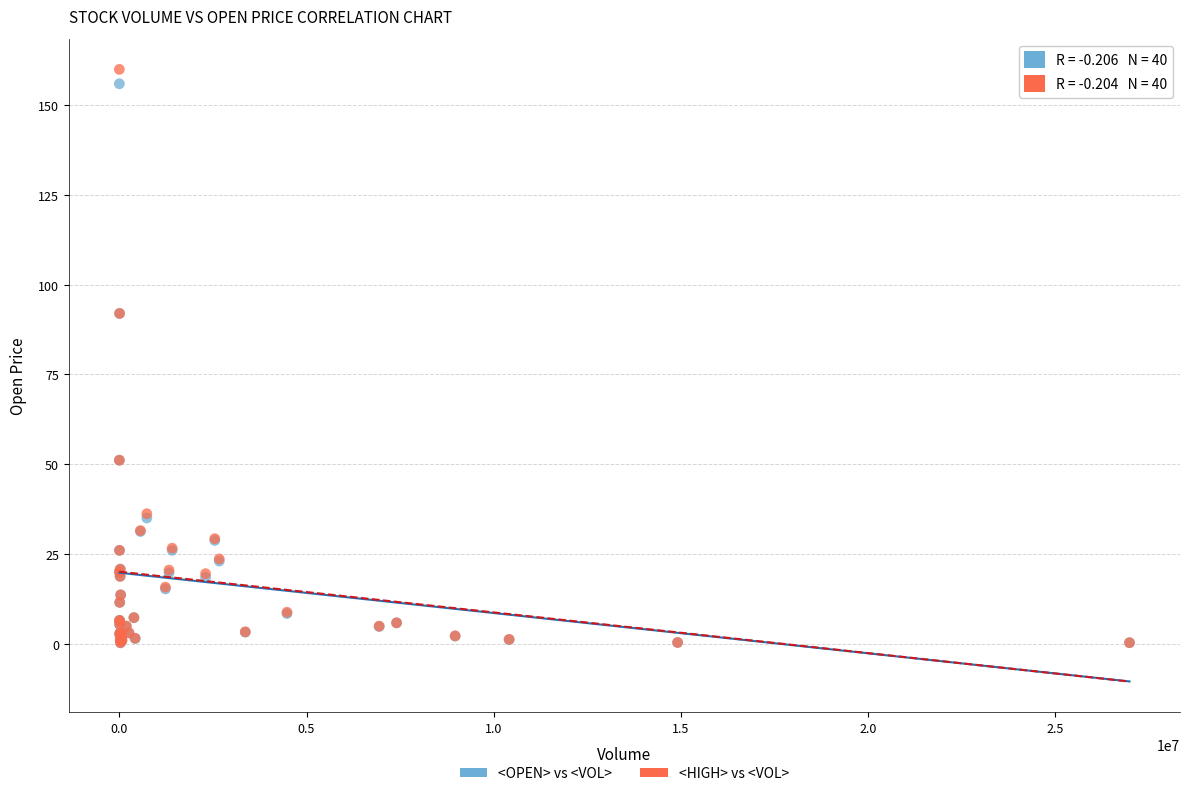

Which series contains the highest Y value?

<HIGH> vs <VOL>